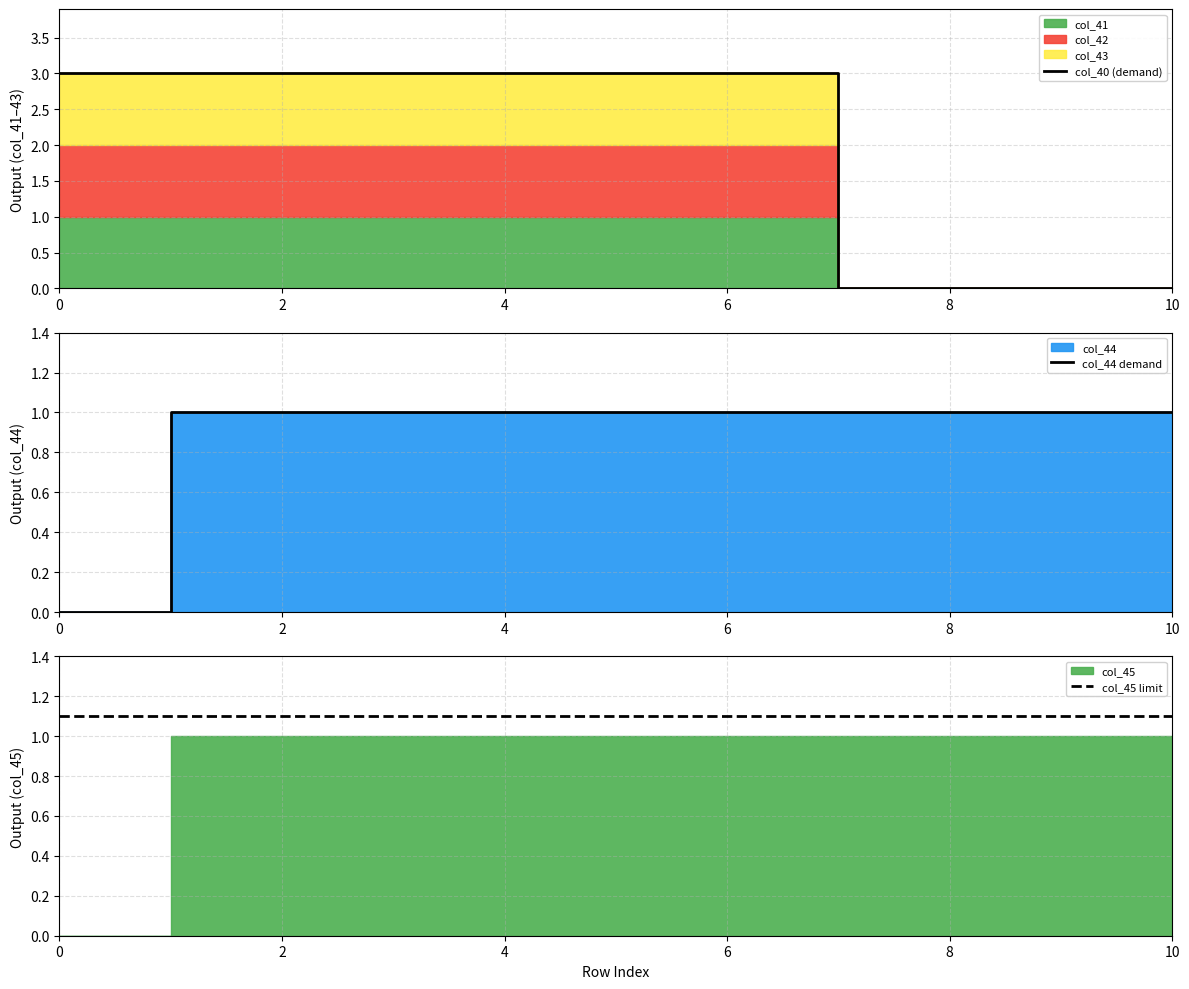

How many data points in col_40 (demand) are less than 3?

4